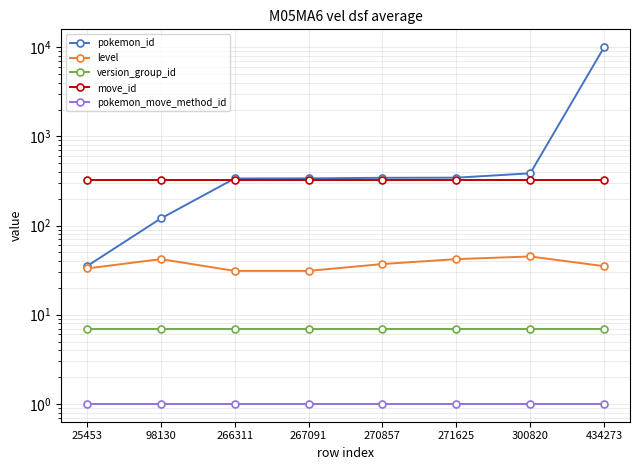

At which category is the sum across all series the highest?

434273